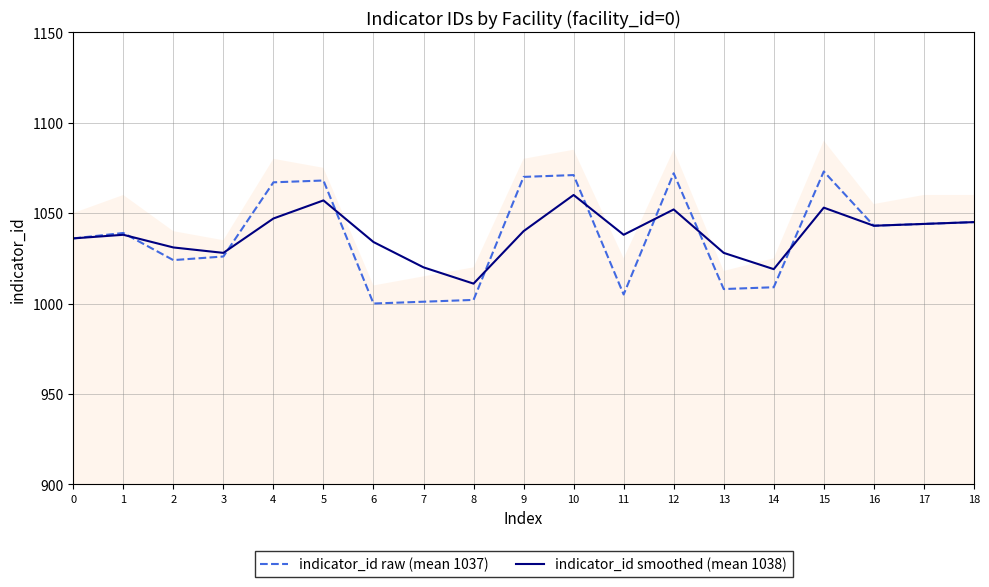

How many data points does each series have?

19